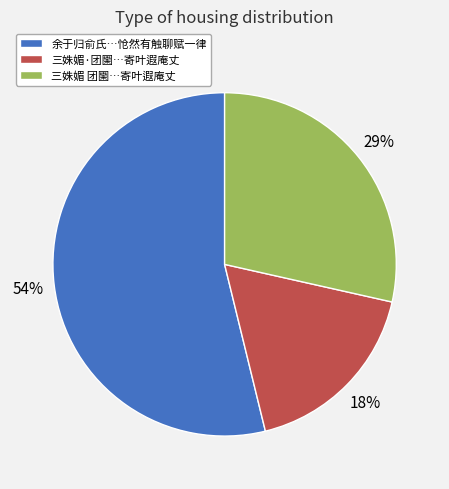

Which slice is the largest?

余于归俞氏…怆然有触聊赋一律